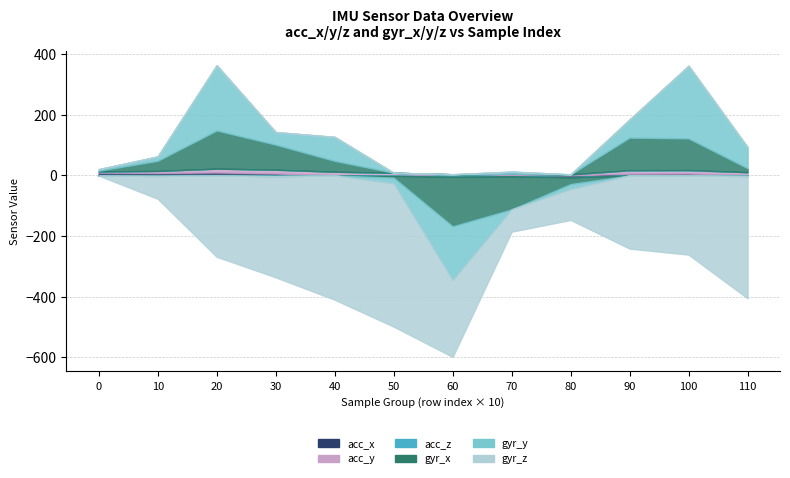

How many values in gyr_z are above zero?

1